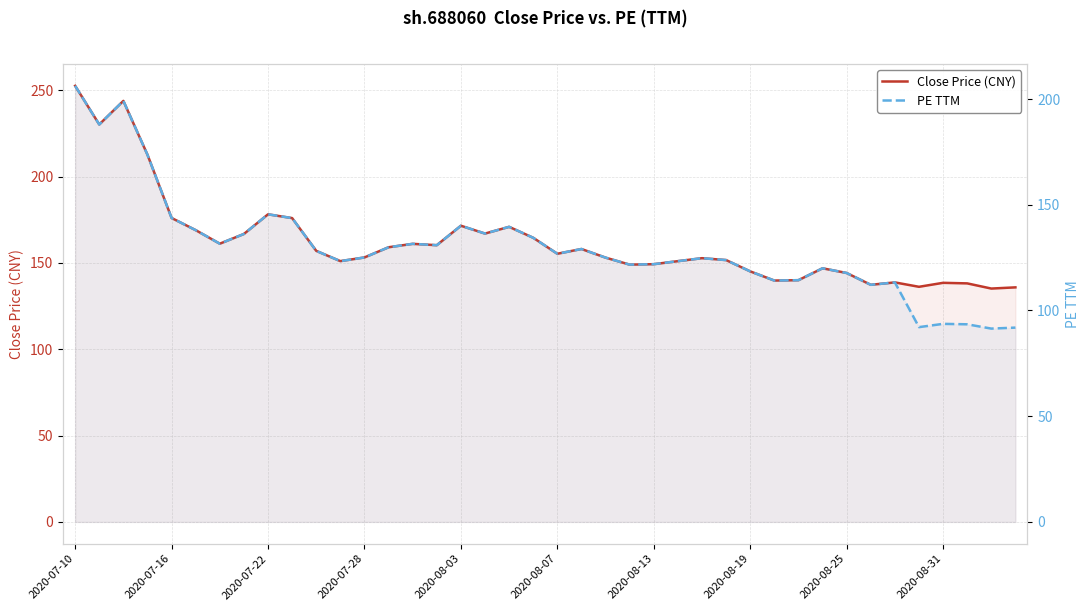

True or false: PE TTM and Close Price (CNY) cross at least once.

False